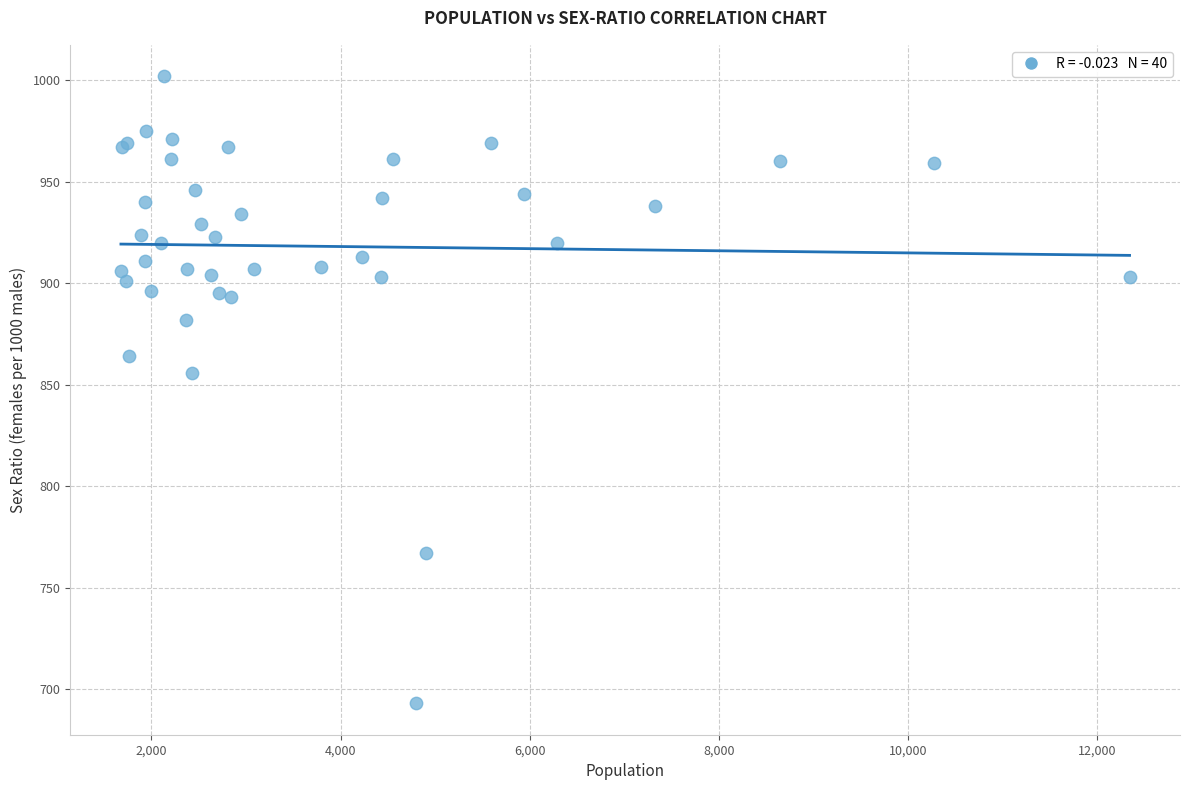

What Y value in the scatter plot is closest to 847?

856